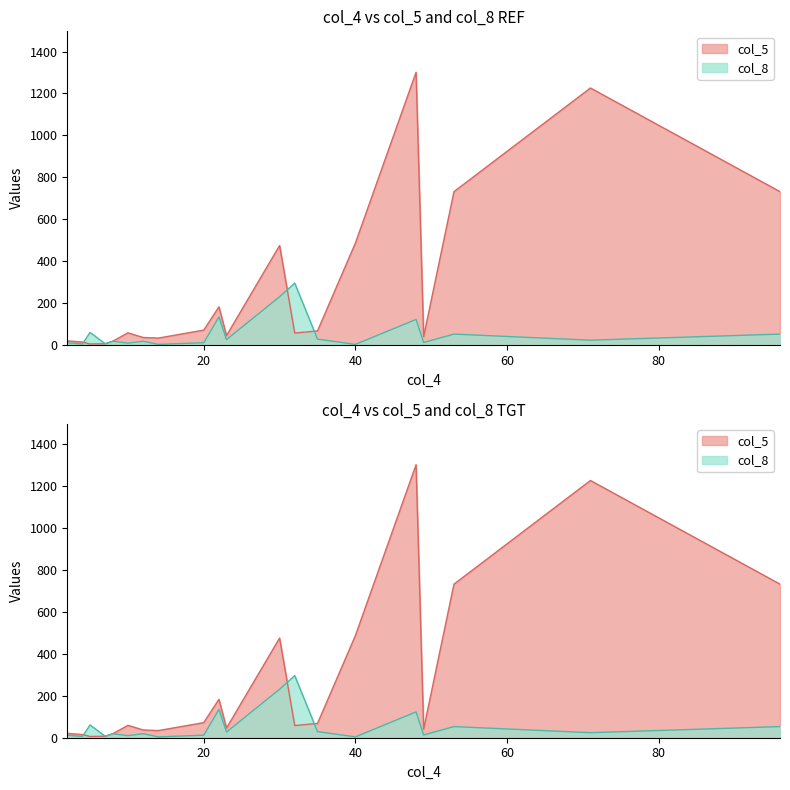

Reading left to right, list all the values displayed in this chart.

col_5: 21	15	6	7	19	59	37	34	72	183	46	475	58	68	487	1301	41	732	1226	732
col_8: 12	6	61	7	19	10	19	4	12	135	27	231	296	29	4	123	13	53	24	53